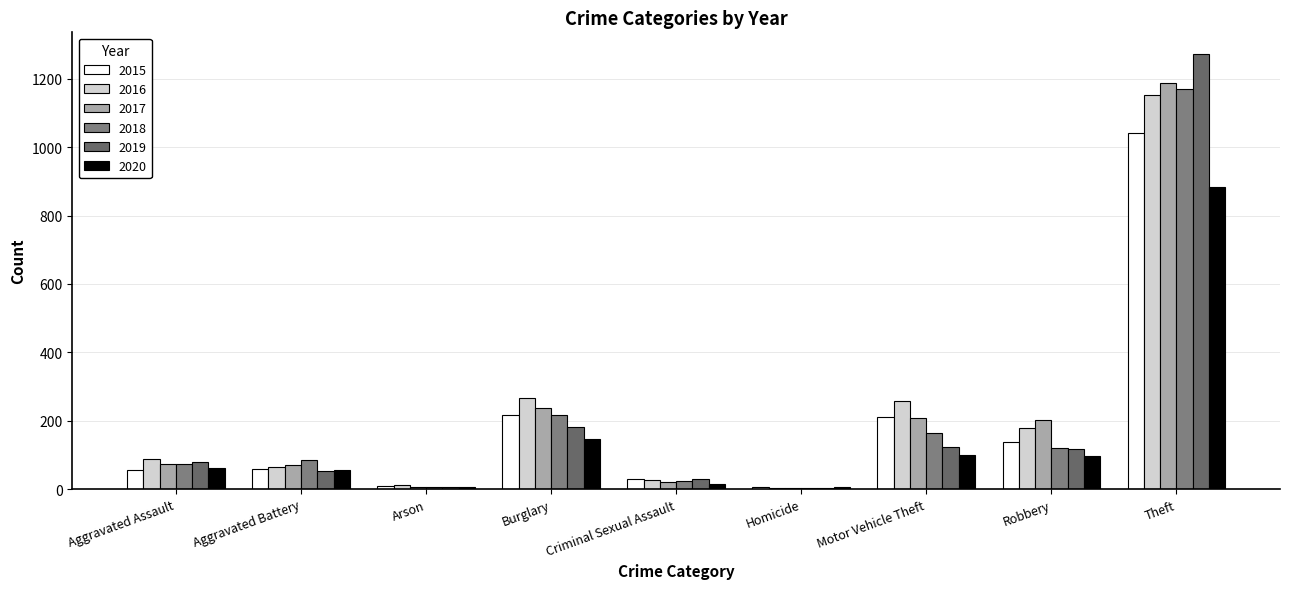

The 2016 series shows 266 at Theft. True or false?

False